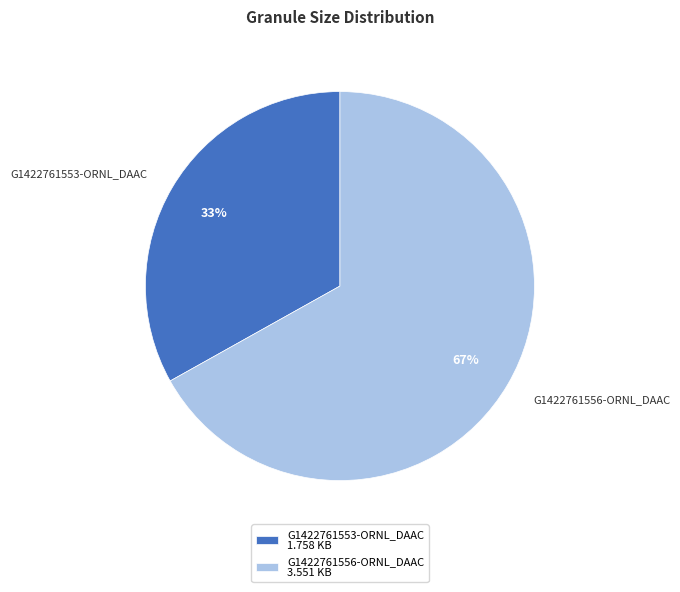

Which slice is the largest?

G1422761556-ORNL_DAAC